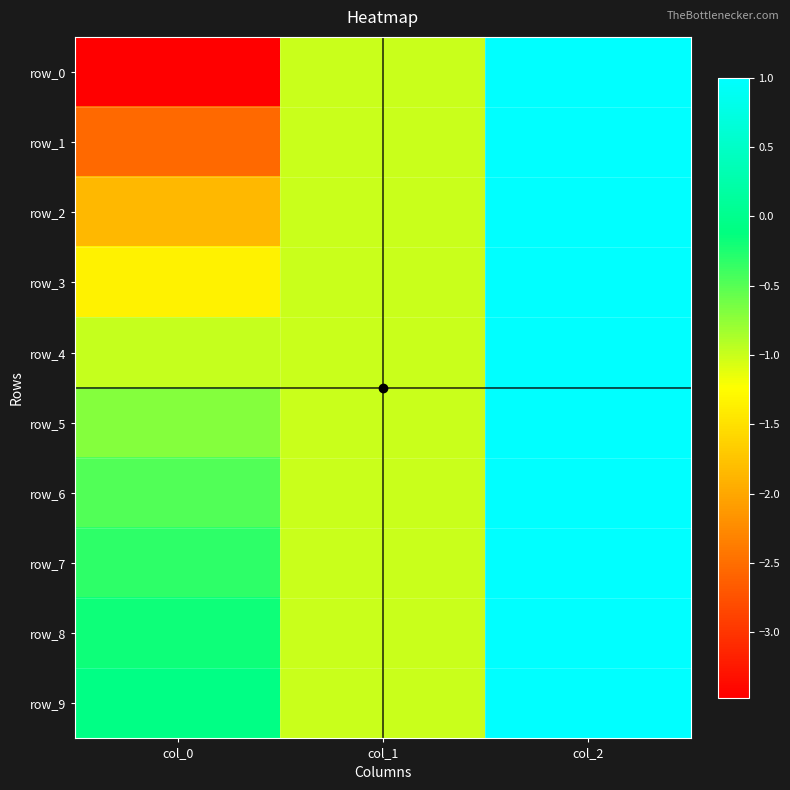

Reading left to right, list all the values displayed in this chart.

row_0: -3.5	-1.0	1.0
row_1: -2.5	-1.0	1.0
row_2: -1.9	-1.0	1.0
row_3: -1.3	-1.0	1.0
row_4: -1.0	-1.0	1.0
row_5: -0.7	-1.0	1.0
row_6: -0.5	-1.0	1.0
row_7: -0.3	-1.0	1.0
row_8: -0.2	-1.0	1.0
row_9: -0.1	-1.0	1.0